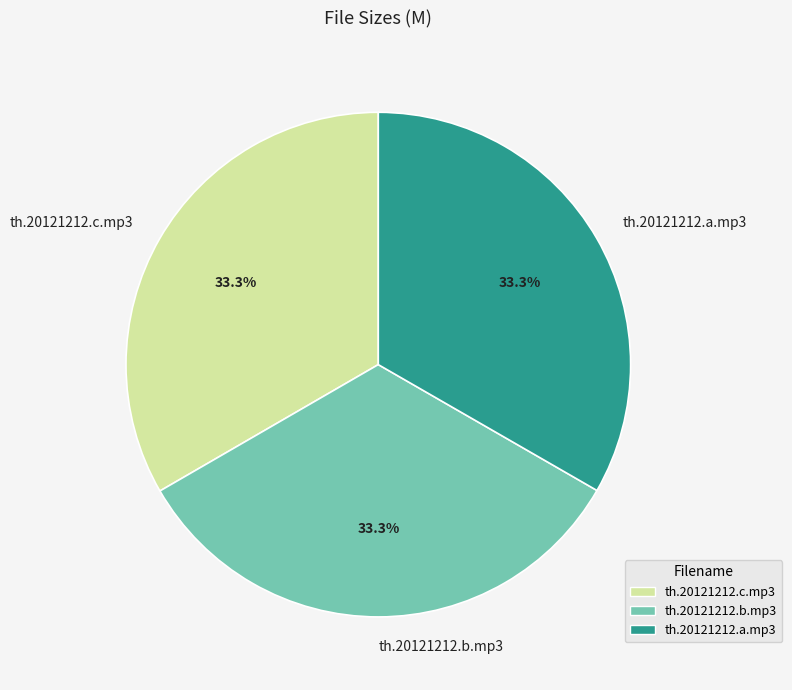

Count the number of slices in the pie.

3